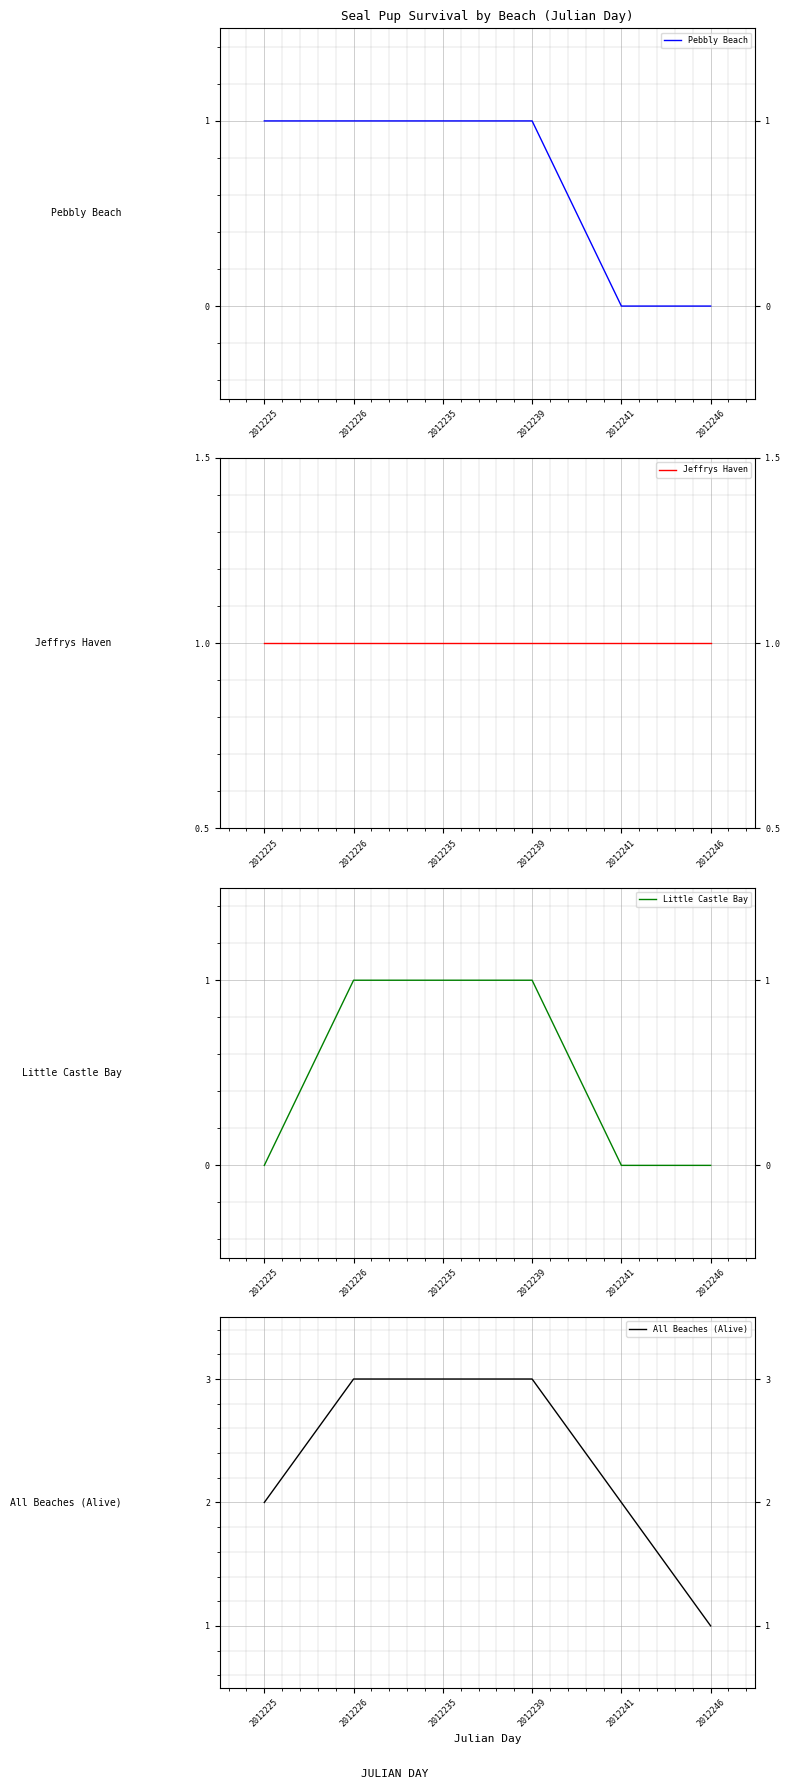

What is the sum of all Pebbly Beach values?

4